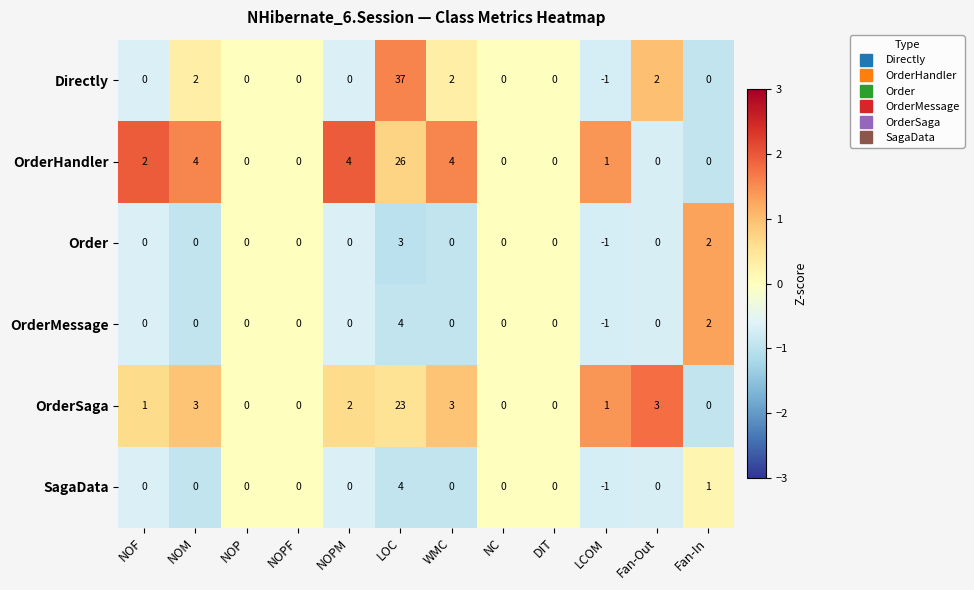

What is the highest value of the SagaData series?

4